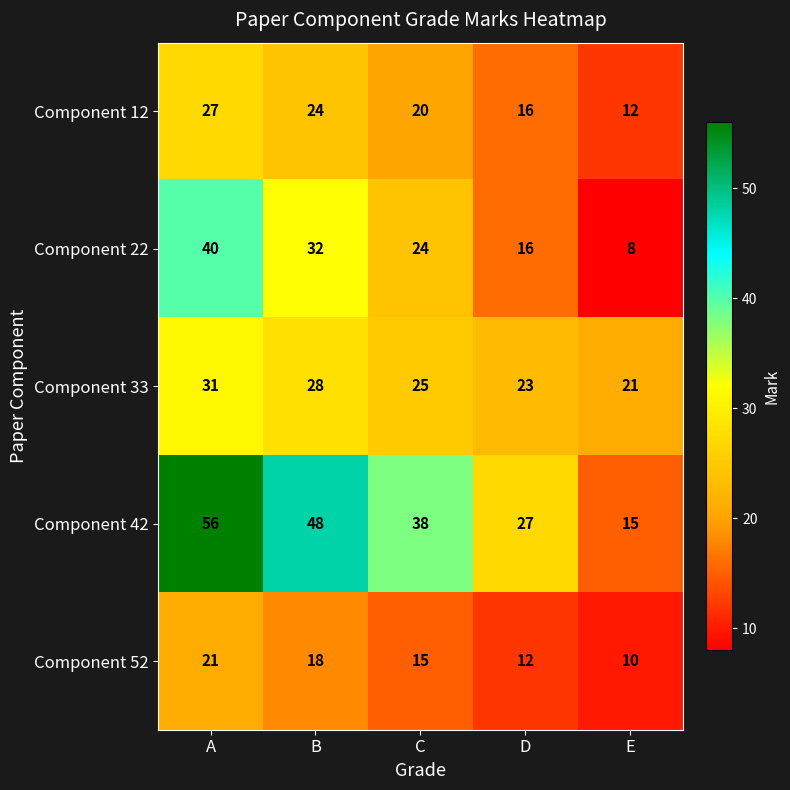

At A, list the series in order from largest to smallest.

Component 42, Component 22, Component 33, Component 12, Component 52